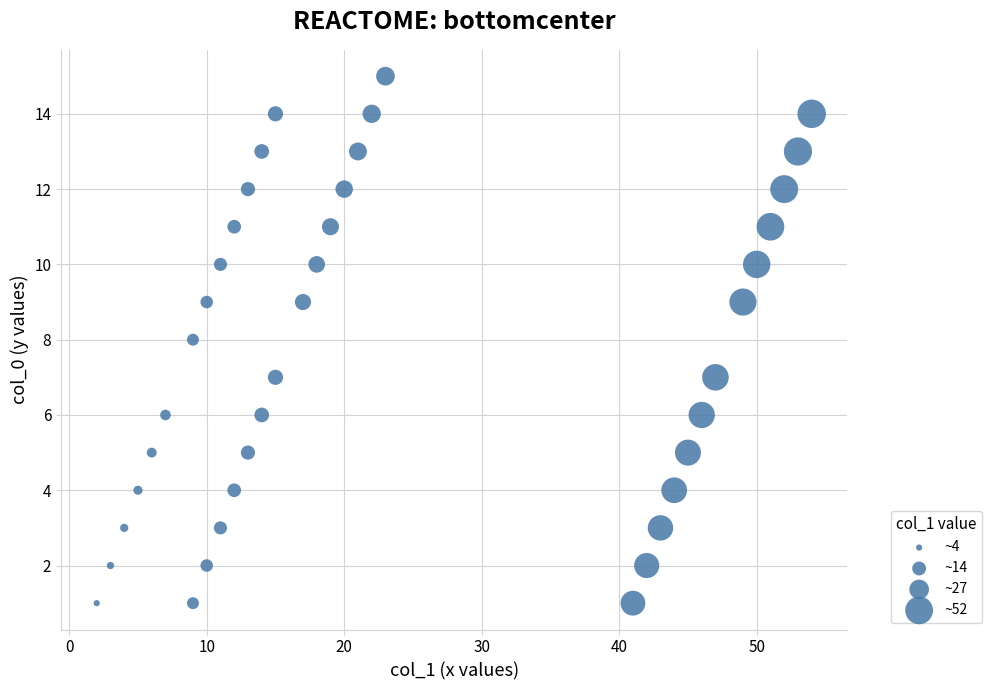

What is the range of X values (max minus min)?

52